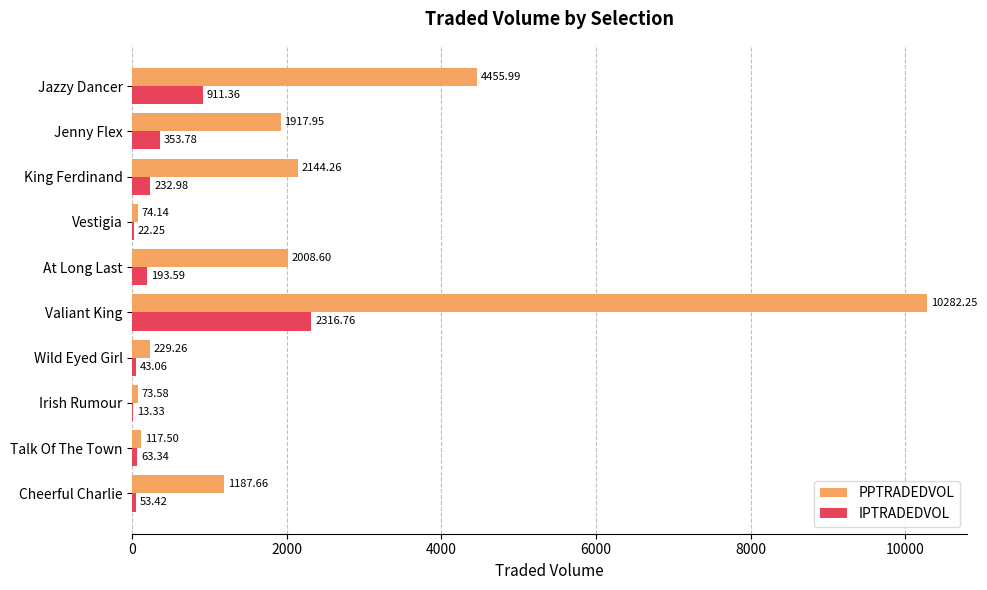

Is the value of IPTRADEDVOL at Wild Eyed Girl greater than the value of PPTRADEDVOL at Vestigia?

No